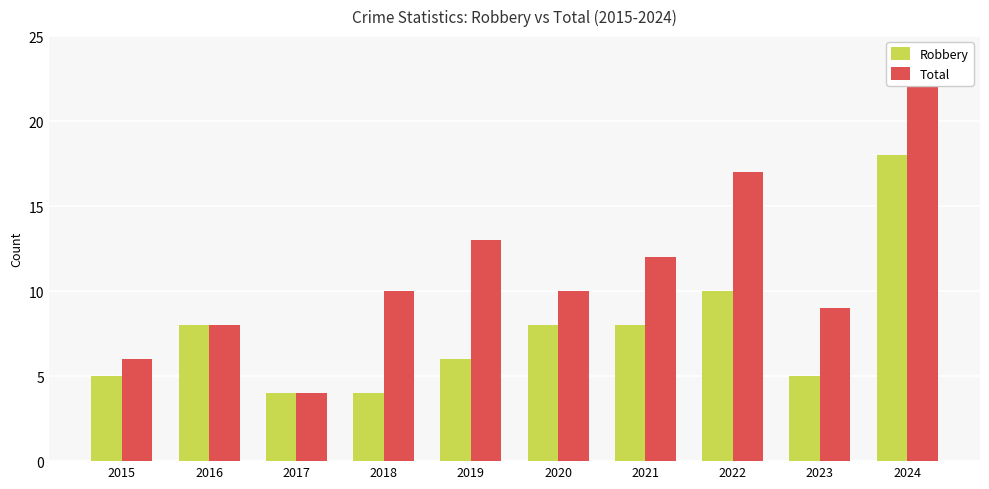

How many values in the Total series are below 10?

4